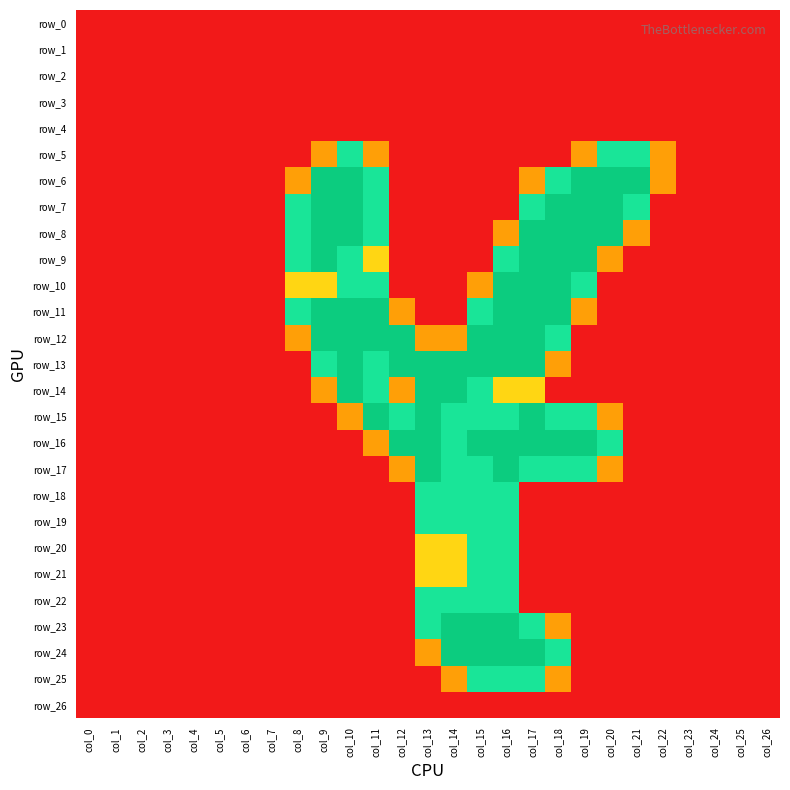

Reading right to left, what are all the values shown in this chart?

row_0: 0.0	0.0	0.0	0.0	0.0	0.0	0.0	0.0	0.0	0.0	0.0	0.0	0.0	0.0	0.0	0.0	0.0	0.0	0.0	0.0	0.0	0.0	0.0	0.0	0.0	0.0	0.0
row_1: 0.0	0.0	0.0	0.0	0.0	0.0	0.0	0.0	0.0	0.0	0.0	0.0	0.0	0.0	0.0	0.0	0.0	0.0	0.0	0.0	0.0	0.0	0.0	0.0	0.0	0.0	0.0
row_2: 0.0	0.0	0.0	0.0	0.0	0.0	0.0	0.0	0.0	0.0	0.0	0.0	0.0	0.0	0.0	0.0	0.0	0.0	0.0	0.0	0.0	0.0	0.0	0.0	0.0	0.0	0.0
row_3: 0.0	0.0	0.0	0.0	0.0	0.0	0.0	0.0	0.0	0.0	0.0	0.0	0.0	0.0	0.0	0.0	0.0	0.0	0.0	0.0	0.0	0.0	0.0	0.0	0.0	0.0	0.0
row_4: 0.0	0.0	0.0	0.0	0.0	0.0	0.0	0.0	0.0	0.0	0.0	0.0	0.0	0.0	0.0	0.0	0.0	0.0	0.0	0.0	0.0	0.0	0.0	0.0	0.0	0.0	0.0
row_5: 0.0	0.0	0.0	0.0	0.8	1.5	1.5	0.8	0.0	0.0	0.0	0.0	0.0	0.0	0.0	0.8	1.5	0.8	0.0	0.0	0.0	0.0	0.0	0.0	0.0	0.0	0.0
row_6: 0.0	0.0	0.0	0.0	0.8	2.0	2.0	2.0	1.5	0.8	0.0	0.0	0.0	0.0	0.0	1.5	2.0	2.0	0.8	0.0	0.0	0.0	0.0	0.0	0.0	0.0	0.0
row_7: 0.0	0.0	0.0	0.0	0.0	1.5	2.0	2.0	2.0	1.5	0.0	0.0	0.0	0.0	0.0	1.5	2.0	2.0	1.5	0.0	0.0	0.0	0.0	0.0	0.0	0.0	0.0
row_8: 0.0	0.0	0.0	0.0	0.0	0.8	2.0	2.0	2.0	2.0	0.8	0.0	0.0	0.0	0.0	1.5	2.0	2.0	1.5	0.0	0.0	0.0	0.0	0.0	0.0	0.0	0.0
row_9: 0.0	0.0	0.0	0.0	0.0	0.0	0.8	2.0	2.0	2.0	1.5	0.0	0.0	0.0	0.0	1.0	1.5	2.0	1.5	0.0	0.0	0.0	0.0	0.0	0.0	0.0	0.0
row_10: 0.0	0.0	0.0	0.0	0.0	0.0	0.0	1.5	2.0	2.0	2.0	0.8	0.0	0.0	0.0	1.5	1.5	1.0	1.0	0.0	0.0	0.0	0.0	0.0	0.0	0.0	0.0
row_11: 0.0	0.0	0.0	0.0	0.0	0.0	0.0	0.8	2.0	2.0	2.0	1.5	0.0	0.0	0.8	2.0	2.0	2.0	1.5	0.0	0.0	0.0	0.0	0.0	0.0	0.0	0.0
row_12: 0.0	0.0	0.0	0.0	0.0	0.0	0.0	0.0	1.5	2.0	2.0	2.0	0.8	0.8	2.0	2.0	2.0	2.0	0.8	0.0	0.0	0.0	0.0	0.0	0.0	0.0	0.0
row_13: 0.0	0.0	0.0	0.0	0.0	0.0	0.0	0.0	0.8	2.0	2.0	2.0	2.0	2.0	2.0	1.5	2.0	1.5	0.0	0.0	0.0	0.0	0.0	0.0	0.0	0.0	0.0
row_14: 0.0	0.0	0.0	0.0	0.0	0.0	0.0	0.0	0.0	1.0	1.0	1.5	2.0	2.0	0.8	1.5	2.0	0.8	0.0	0.0	0.0	0.0	0.0	0.0	0.0	0.0	0.0
row_15: 0.0	0.0	0.0	0.0	0.0	0.0	0.8	1.5	1.5	2.0	1.5	1.5	1.5	2.0	1.5	2.0	0.8	0.0	0.0	0.0	0.0	0.0	0.0	0.0	0.0	0.0	0.0
row_16: 0.0	0.0	0.0	0.0	0.0	0.0	1.5	2.0	2.0	2.0	2.0	2.0	1.5	2.0	2.0	0.8	0.0	0.0	0.0	0.0	0.0	0.0	0.0	0.0	0.0	0.0	0.0
row_17: 0.0	0.0	0.0	0.0	0.0	0.0	0.8	1.5	1.5	1.5	2.0	1.5	1.5	2.0	0.8	0.0	0.0	0.0	0.0	0.0	0.0	0.0	0.0	0.0	0.0	0.0	0.0
row_18: 0.0	0.0	0.0	0.0	0.0	0.0	0.0	0.0	0.0	0.0	1.5	1.5	1.5	1.5	0.0	0.0	0.0	0.0	0.0	0.0	0.0	0.0	0.0	0.0	0.0	0.0	0.0
row_19: 0.0	0.0	0.0	0.0	0.0	0.0	0.0	0.0	0.0	0.0	1.5	1.5	1.5	1.5	0.0	0.0	0.0	0.0	0.0	0.0	0.0	0.0	0.0	0.0	0.0	0.0	0.0
row_20: 0.0	0.0	0.0	0.0	0.0	0.0	0.0	0.0	0.0	0.0	1.5	1.5	1.0	1.0	0.0	0.0	0.0	0.0	0.0	0.0	0.0	0.0	0.0	0.0	0.0	0.0	0.0
row_21: 0.0	0.0	0.0	0.0	0.0	0.0	0.0	0.0	0.0	0.0	1.5	1.5	1.0	1.0	0.0	0.0	0.0	0.0	0.0	0.0	0.0	0.0	0.0	0.0	0.0	0.0	0.0
row_22: 0.0	0.0	0.0	0.0	0.0	0.0	0.0	0.0	0.0	0.0	1.5	1.5	1.5	1.5	0.0	0.0	0.0	0.0	0.0	0.0	0.0	0.0	0.0	0.0	0.0	0.0	0.0
row_23: 0.0	0.0	0.0	0.0	0.0	0.0	0.0	0.0	0.8	1.5	2.0	2.0	2.0	1.5	0.0	0.0	0.0	0.0	0.0	0.0	0.0	0.0	0.0	0.0	0.0	0.0	0.0
row_24: 0.0	0.0	0.0	0.0	0.0	0.0	0.0	0.0	1.5	2.0	2.0	2.0	2.0	0.8	0.0	0.0	0.0	0.0	0.0	0.0	0.0	0.0	0.0	0.0	0.0	0.0	0.0
row_25: 0.0	0.0	0.0	0.0	0.0	0.0	0.0	0.0	0.8	1.5	1.5	1.5	0.8	0.0	0.0	0.0	0.0	0.0	0.0	0.0	0.0	0.0	0.0	0.0	0.0	0.0	0.0
row_26: 0.0	0.0	0.0	0.0	0.0	0.0	0.0	0.0	0.0	0.0	0.0	0.0	0.0	0.0	0.0	0.0	0.0	0.0	0.0	0.0	0.0	0.0	0.0	0.0	0.0	0.0	0.0